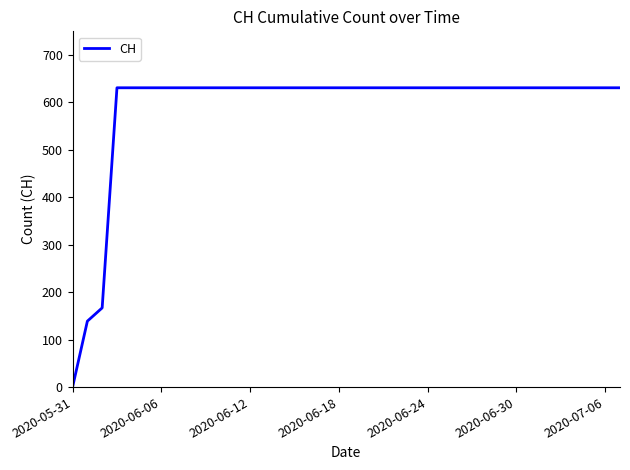

What is the greatest value displayed?

631